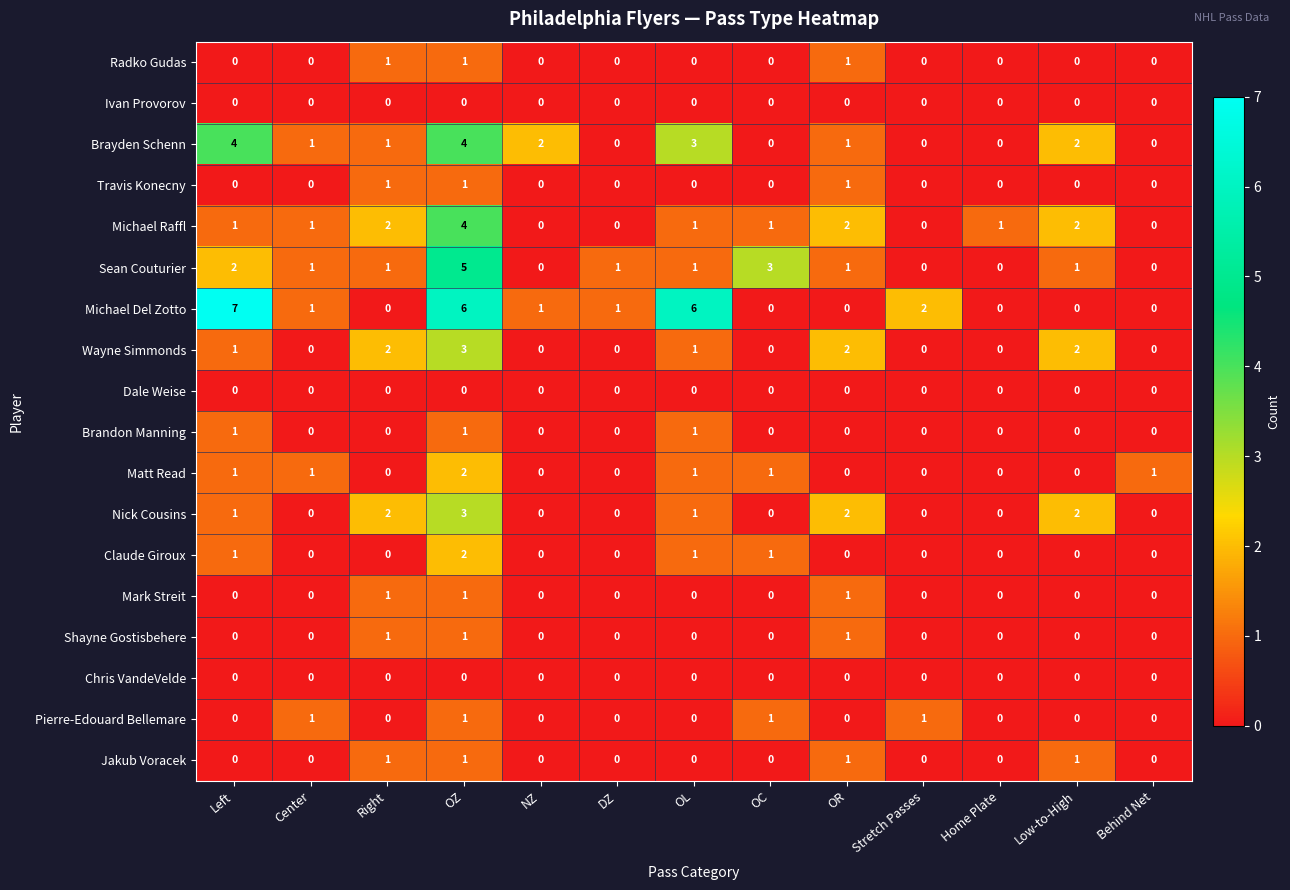

Which series has the largest range (max minus min)?

Michael Del Zotto